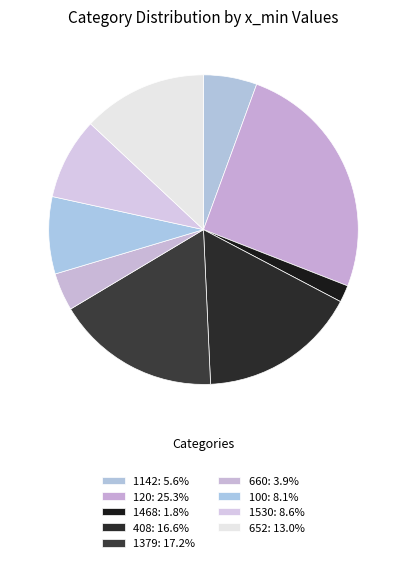

What percentage do 1142 and 1468 together represent?

7.4%